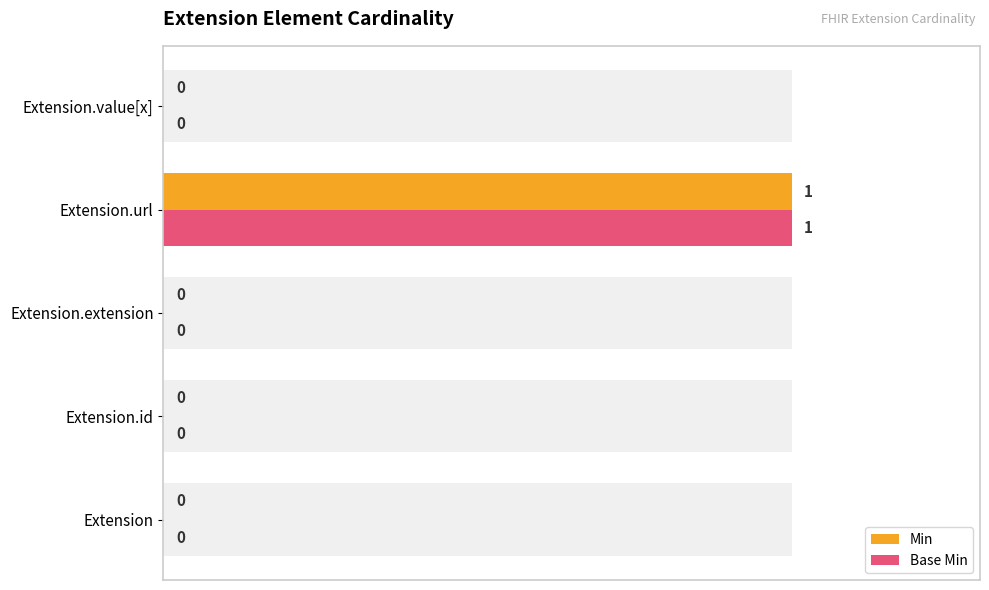

True or false: Base Min has a value of -1 at Extension.id.

False